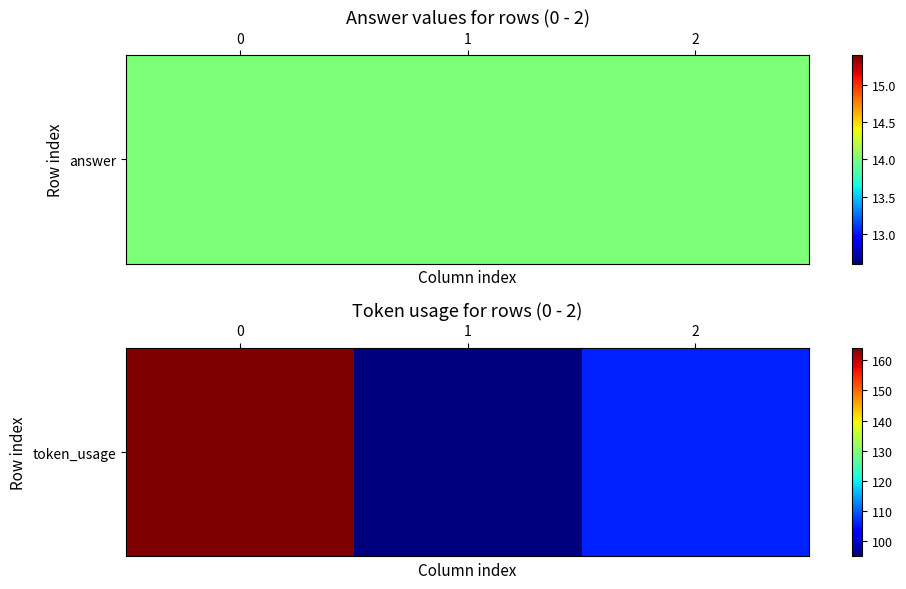

What is the minimum value shown in the chart?

95